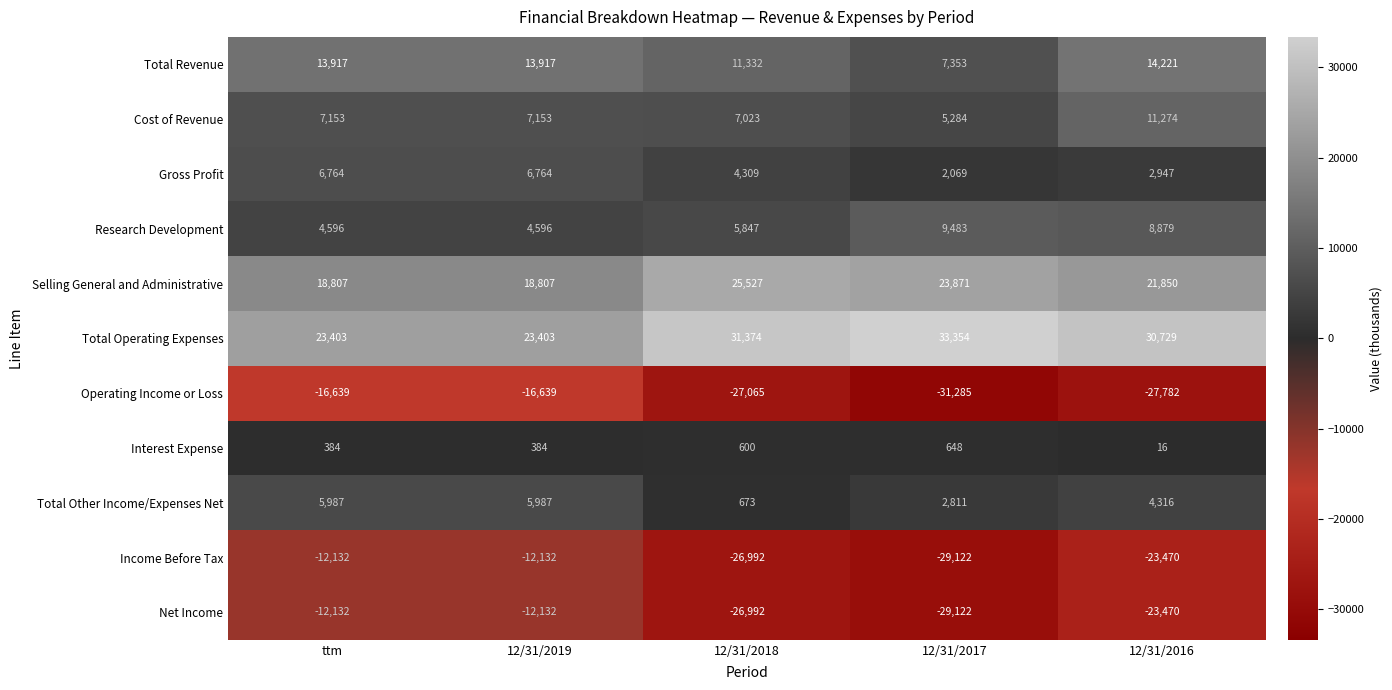

How many values in the Cost of Revenue series are below 7153?

2